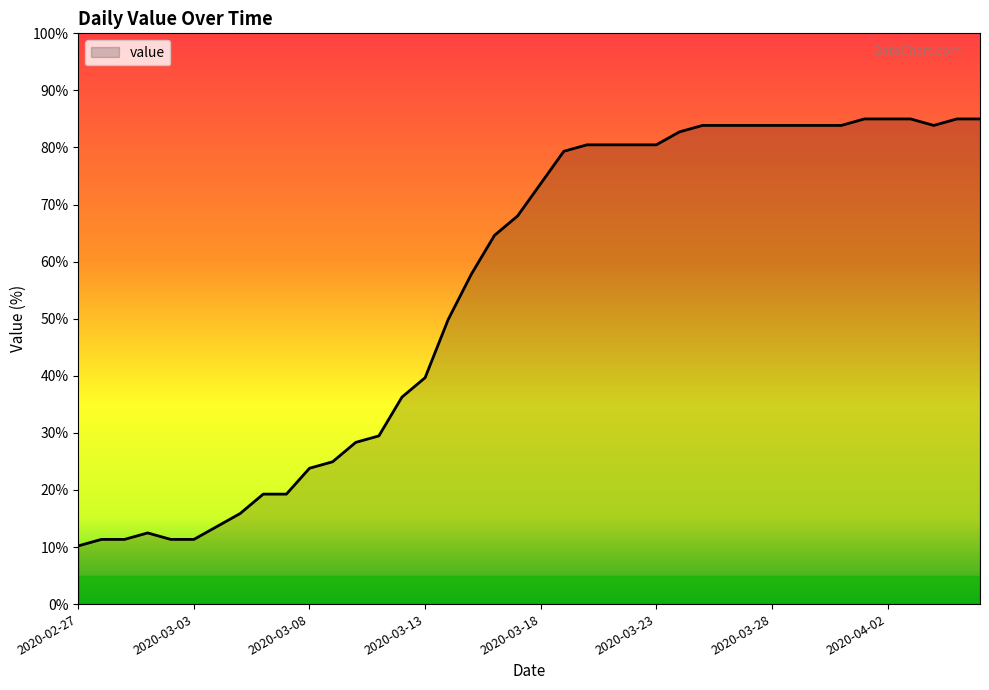

What is the maximum value shown in the chart?

85.0